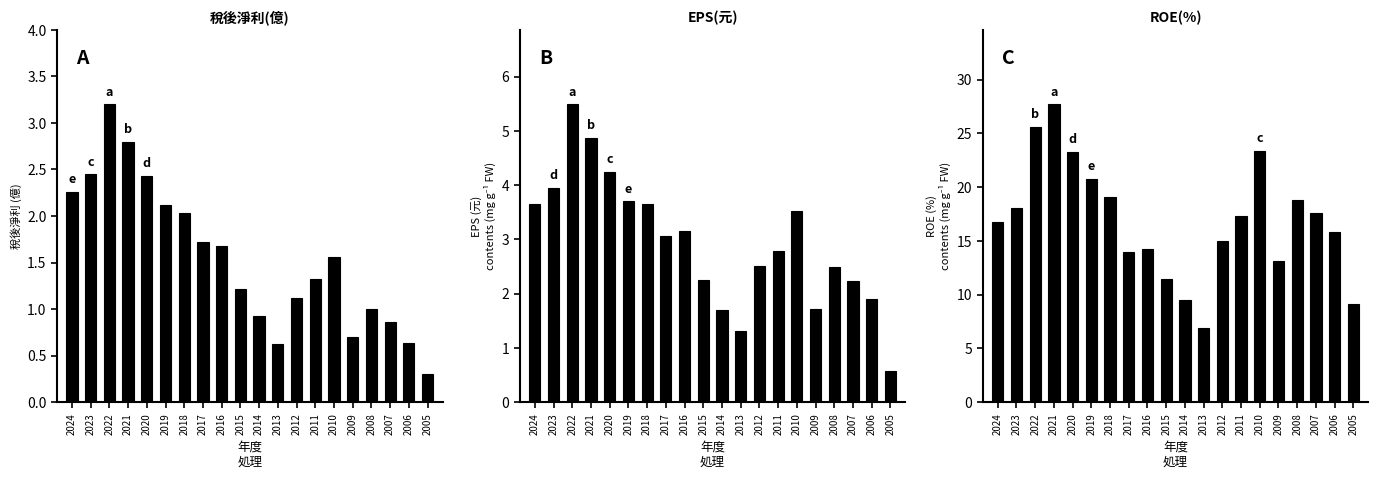

How many distinct data groups are displayed?

3